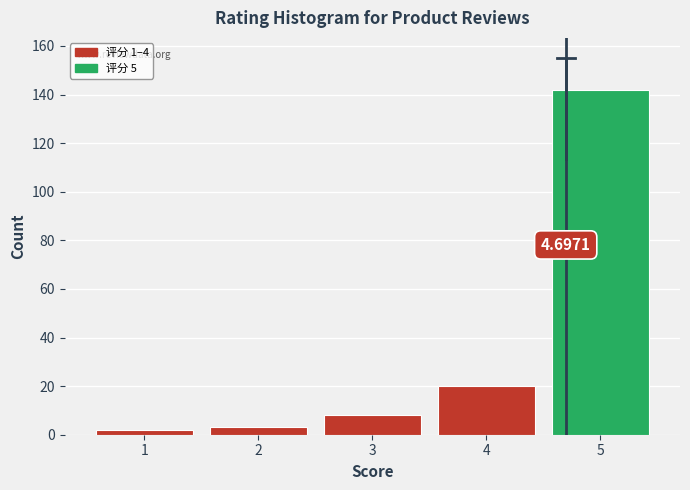

Over which range of the x-axis is the bar tallest?

4.5 to 5.5